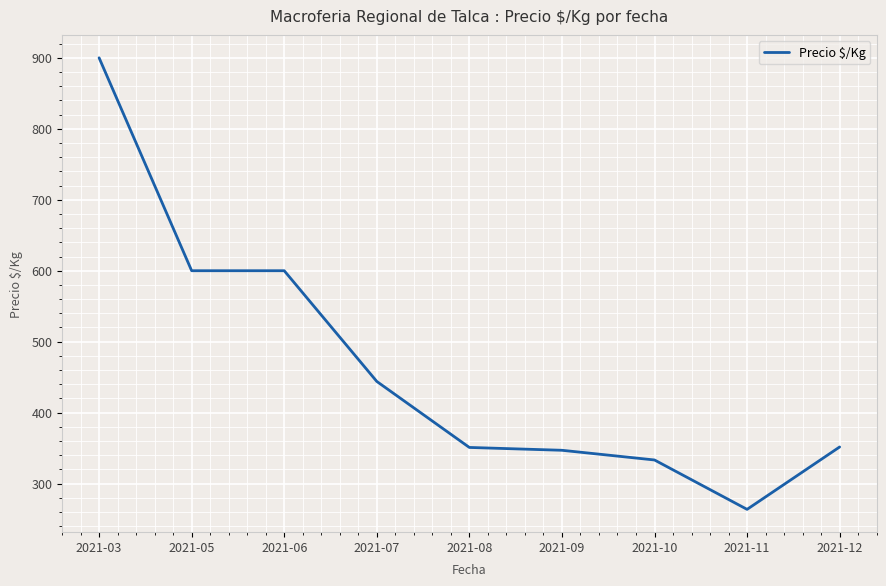

Which label corresponds to the smallest value in the chart?

2021-11